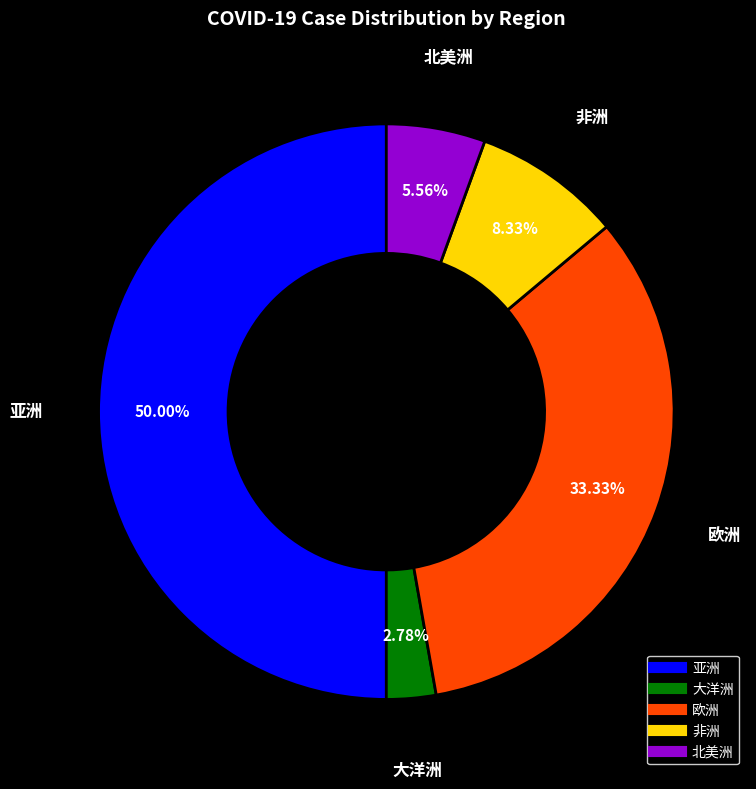

The 欧洲 slice represents 23% of the pie. True or false?

False